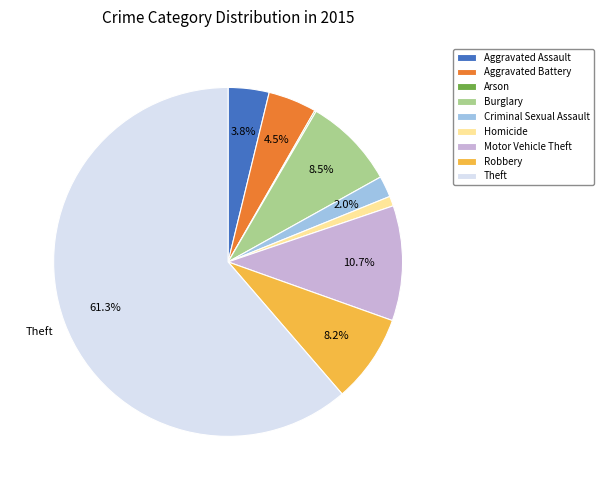

Which has a higher value, Burglary or Aggravated Assault?

Burglary